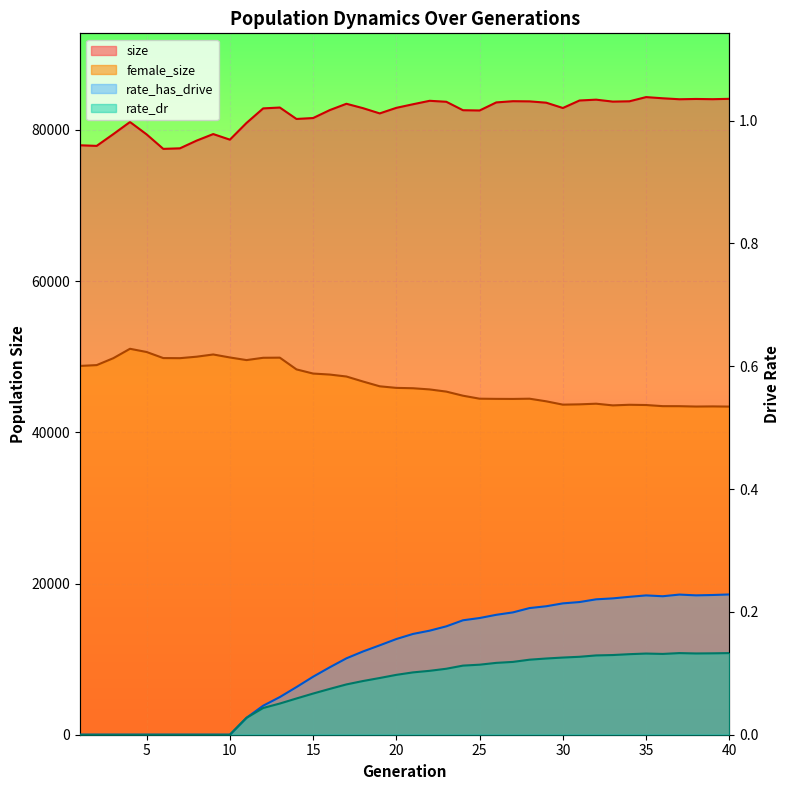

Reading left to right, transcribe all the data shown in this chart.

size: 1=77968.0	2=77888.0	3=79444.0	4=81046.0	5=79408.0	6=77492.0	7=77565.0	8=78582.0	9=79451.0	10=78710.0	11=80924.0	12=82846.0	13=82961.0	14=81449.0	15=81571.0	16=82621.0	17=83457.0	18=82874.0	19=82183.0	20=82921.0	21=83395.0	22=83851.0	23=83722.0	24=82605.0	25=82570.0	26=83636.0	27=83798.0	28=83775.0	29=83601.0	30=82899.0	31=83891.0	32=84001.0	33=83744.0	34=83786.0	35=84340.0	36=84184.0	37=84055.0	38=84094.0	39=84064.0	40=84111.0
female_size: 1=48782.0	2=48890.0	3=49806.0	4=51049.0	5=50623.0	6=49821.0	7=49807.0	8=50002.0	9=50296.0	10=49901.0	11=49554.0	12=49859.0	13=49876.0	14=48323.0	15=47772.0	16=47640.0	17=47382.0	18=46717.0	19=46087.0	20=45877.0	21=45830.0	22=45673.0	23=45385.0	24=44843.0	25=44447.0	26=44424.0	27=44415.0	28=44446.0	29=44101.0	30=43661.0	31=43700.0	32=43784.0	33=43562.0	34=43643.0	35=43610.0	36=43461.0	37=43456.0	38=43409.0	39=43427.0	40=43403.0
rate_has_drive: 1=0.0	2=0.0	3=0.0	4=0.0	5=0.0	6=0.0	7=0.0	8=0.0	9=0.0	10=0.0	11=0.0	12=0.0	13=0.1	14=0.1	15=0.1	16=0.1	17=0.1	18=0.1	19=0.1	20=0.2	21=0.2	22=0.2	23=0.2	24=0.2	25=0.2	26=0.2	27=0.2	28=0.2	29=0.2	30=0.2	31=0.2	32=0.2	33=0.2	34=0.2	35=0.2	36=0.2	37=0.2	38=0.2	39=0.2	40=0.2
rate_dr: 1=0.0	2=0.0	3=0.0	4=0.0	5=0.0	6=0.0	7=0.0	8=0.0	9=0.0	10=0.0	11=0.0	12=0.0	13=0.1	14=0.1	15=0.1	16=0.1	17=0.1	18=0.1	19=0.1	20=0.1	21=0.1	22=0.1	23=0.1	24=0.1	25=0.1	26=0.1	27=0.1	28=0.1	29=0.1	30=0.1	31=0.1	32=0.1	33=0.1	34=0.1	35=0.1	36=0.1	37=0.1	38=0.1	39=0.1	40=0.1